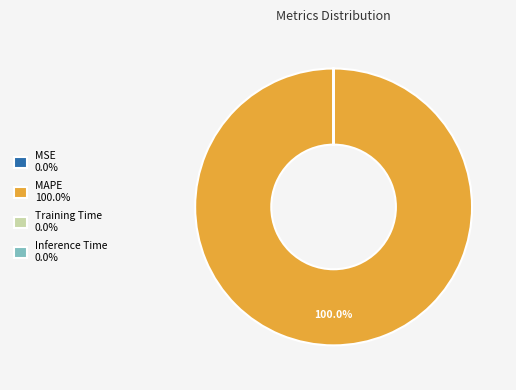

To the nearest percent, what is the average slice percentage?

25%